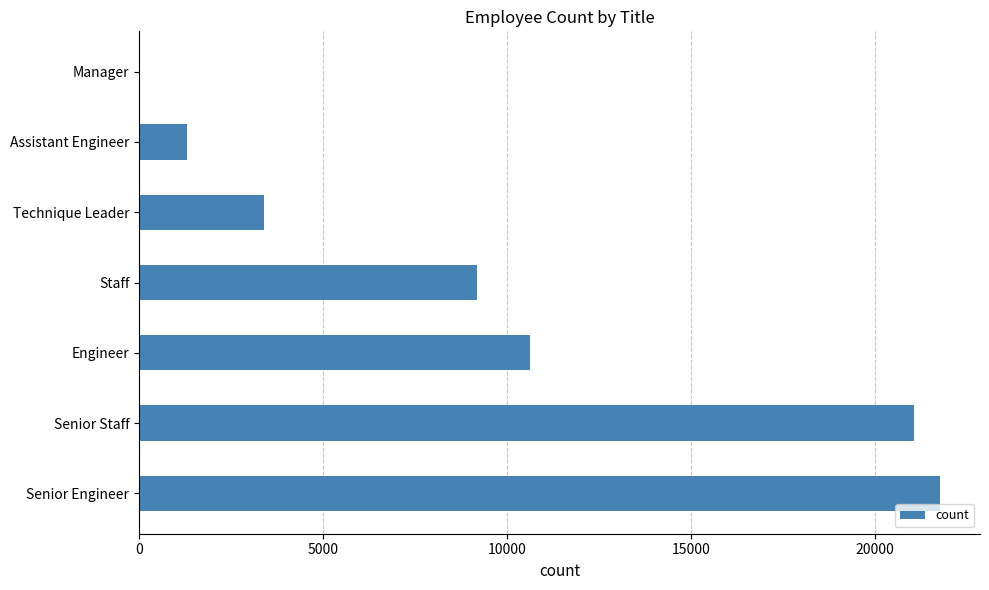

At which category does the chart reach its peak across all series?

Senior Engineer